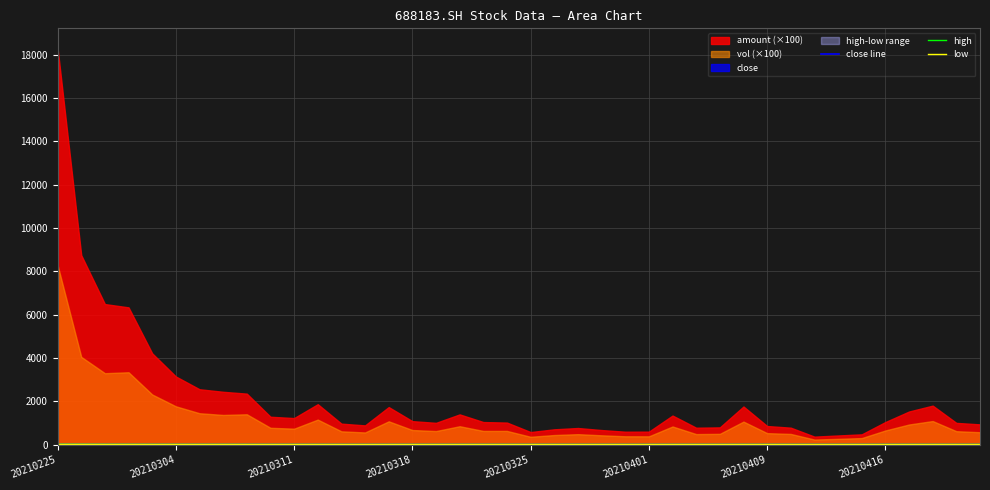

Read the close line value at 28.

16.1